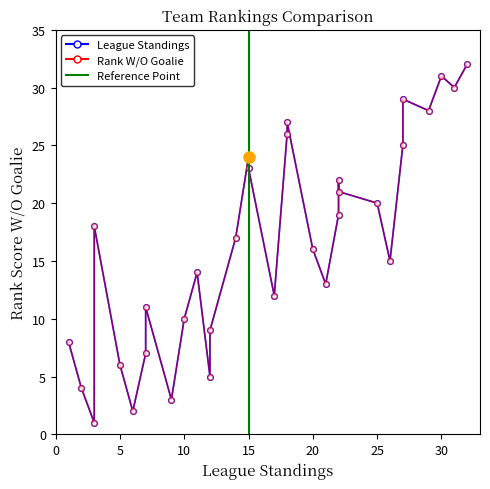

What is the sum of all League Standings values?

519